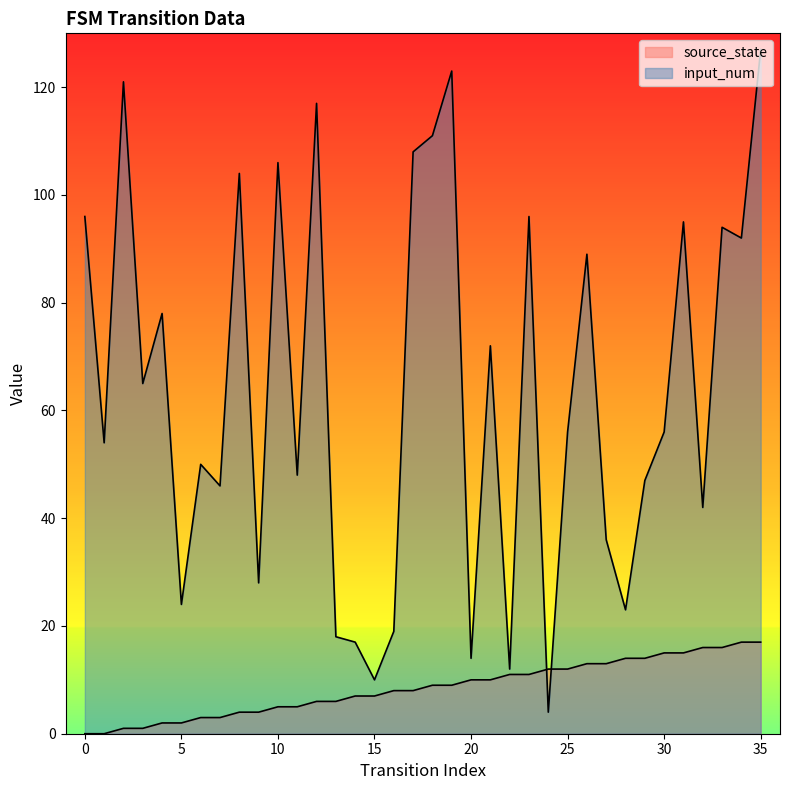

What is the sum of all input_num values?

2298